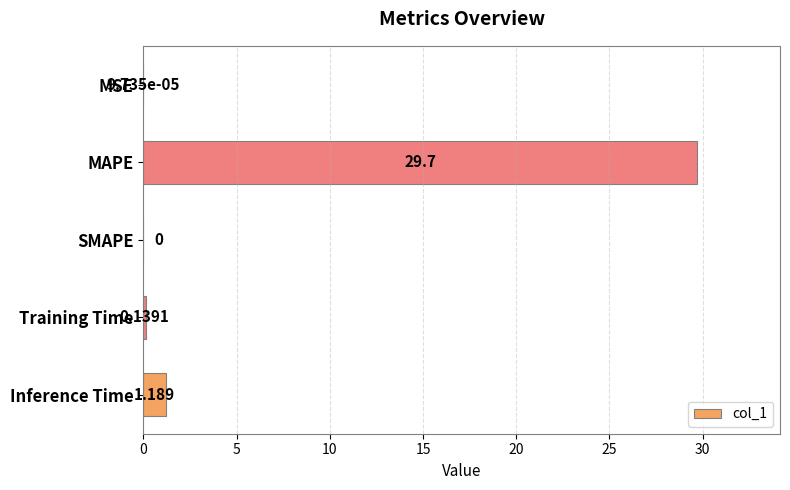

At which category does the chart reach its peak across all series?

MAPE